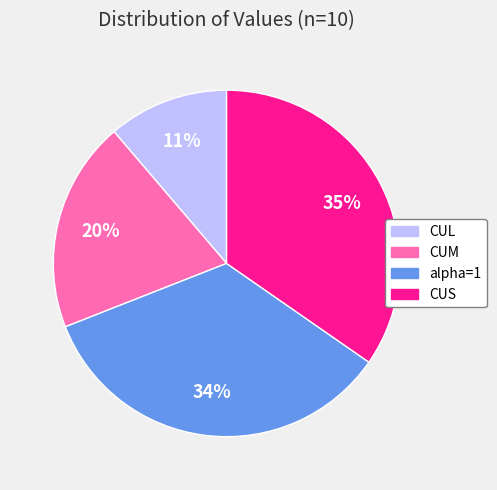

Is the sum of CUL and alpha=1 greater than half?

No